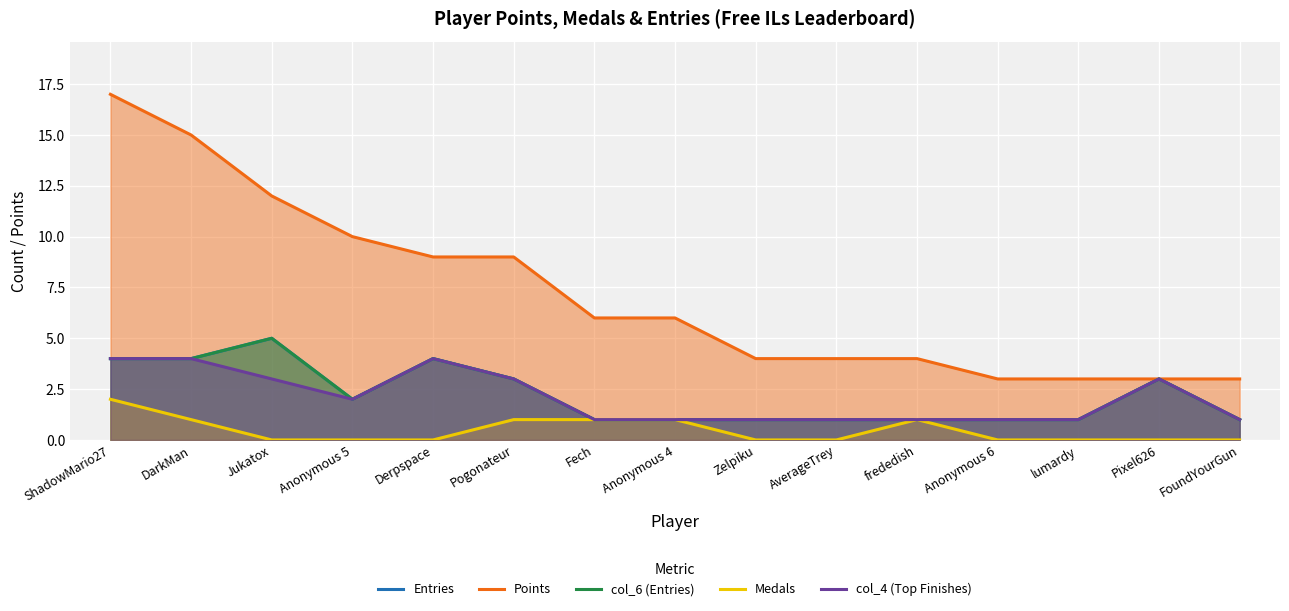

At Fech, list the series in order from largest to smallest.

Points, Entries, col_6 (Entries), Medals, col_4 (Top Finishes)